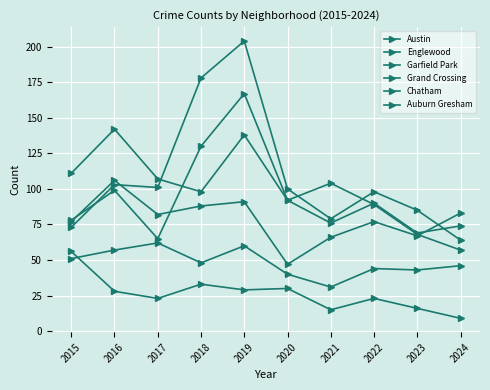

At which label does Chatham reach its minimum?

2021